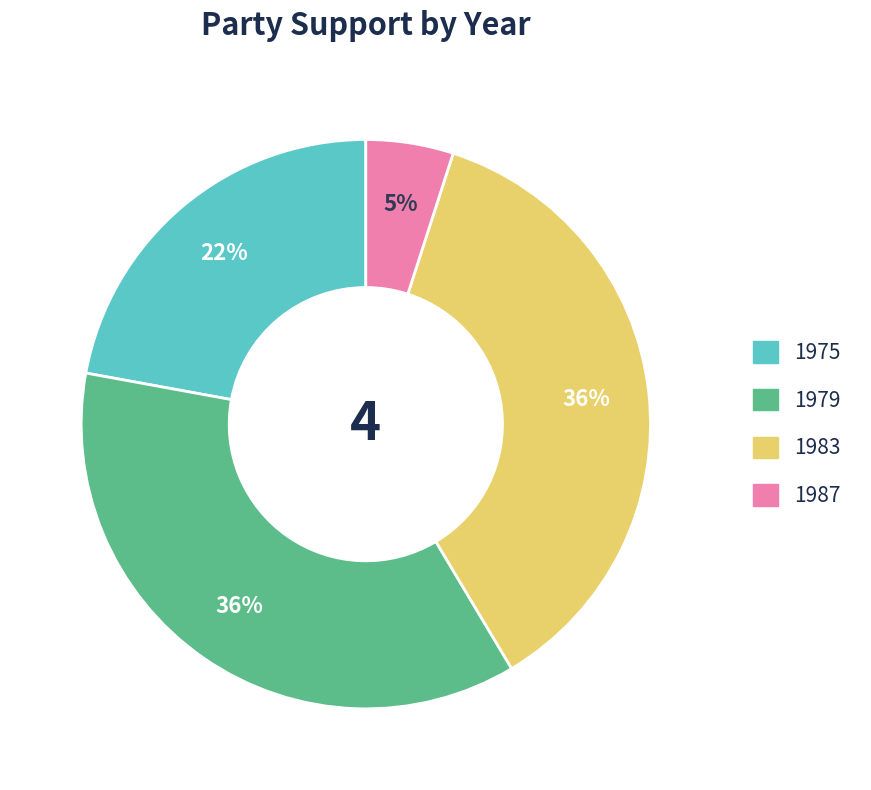

To the nearest percent, what is the average slice percentage?

25%